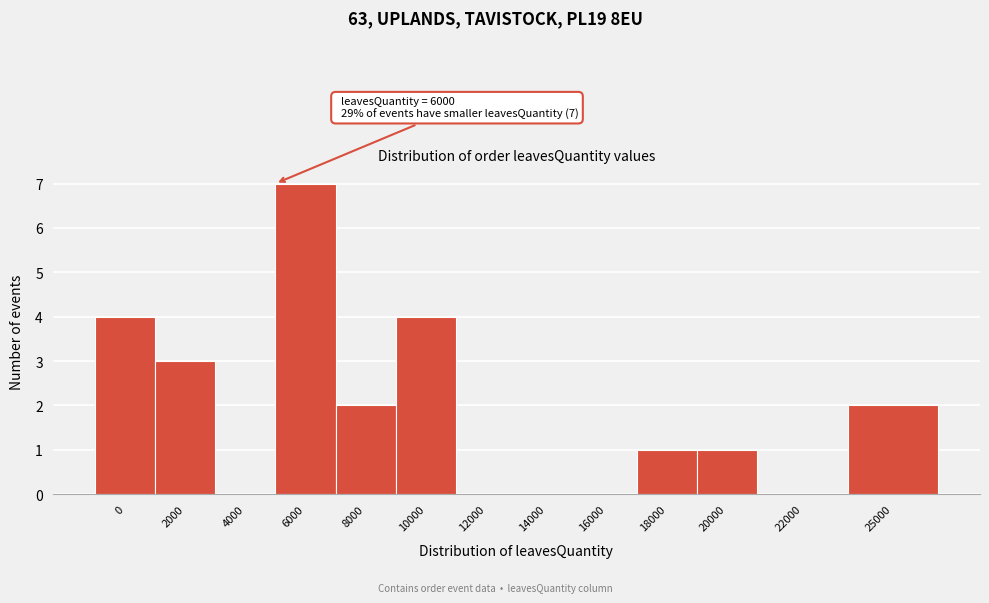

Reading left to right, what are all the values shown in this chart?

0=4	2000=3	4000=0	6000=7	8000=2	10000=4	12000=0	14000=0	16000=0	18000=1	20000=1	22000=0	25000=2